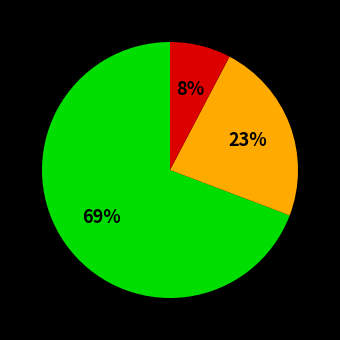

To the nearest percent, what is the average slice percentage?

33%